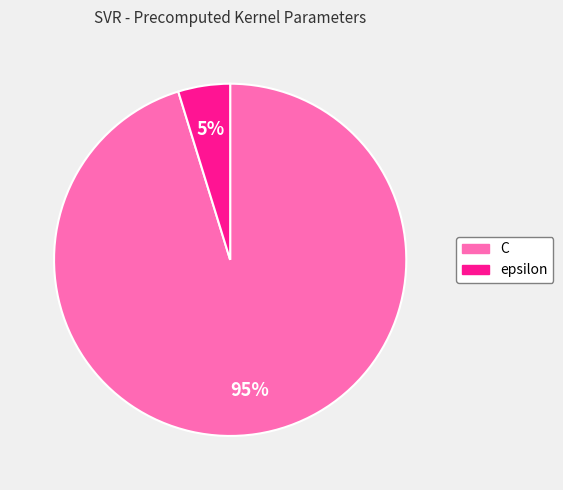

Count the number of slices in the pie.

2